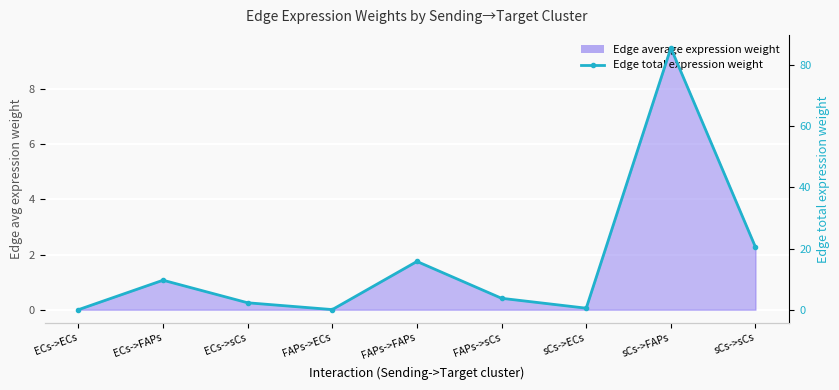

What is the value of the 9th point from the left?

20.5